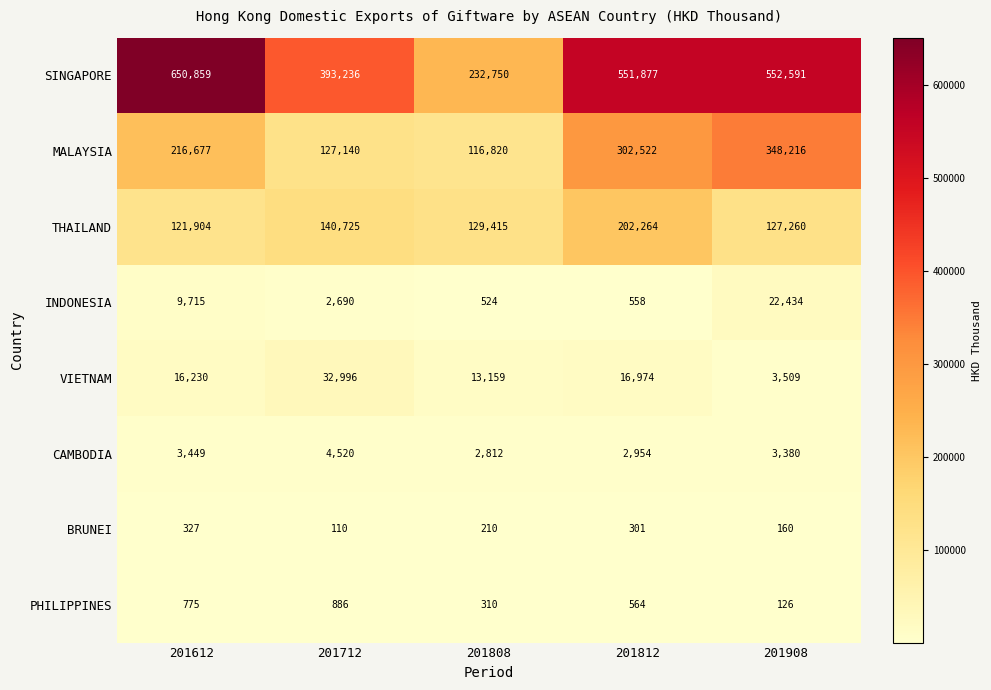

What is the sum of the SINGAPORE values at 201808 and 201712?

625986